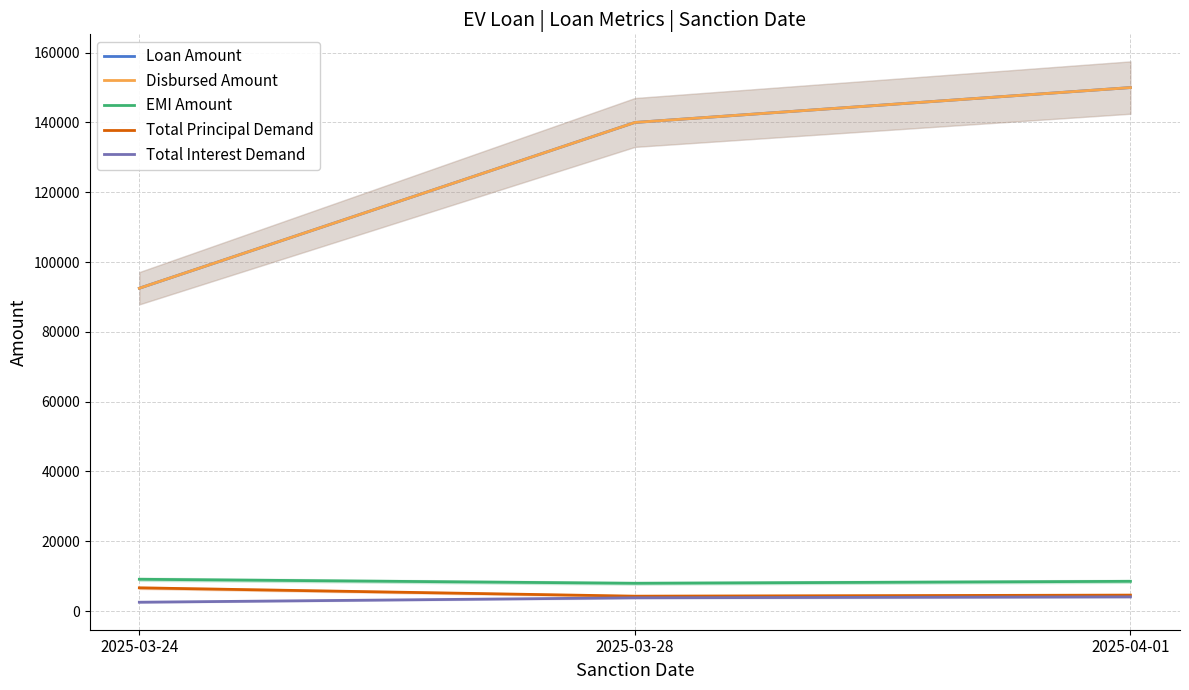

At which category is the sum across all series the highest?

2025-04-01